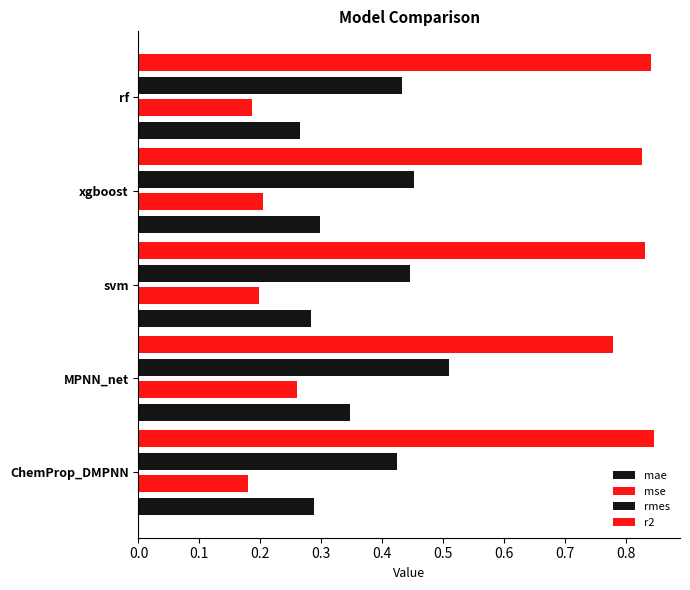

Count the number of categories in the chart.

5